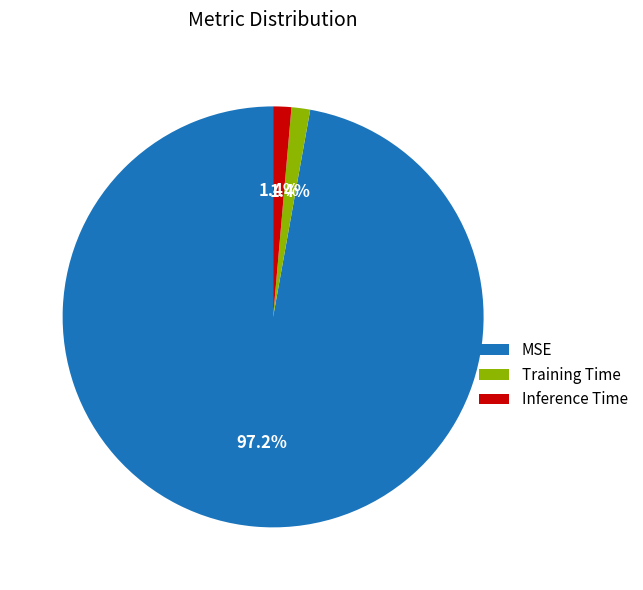

Which category accounts for the majority?

MSE